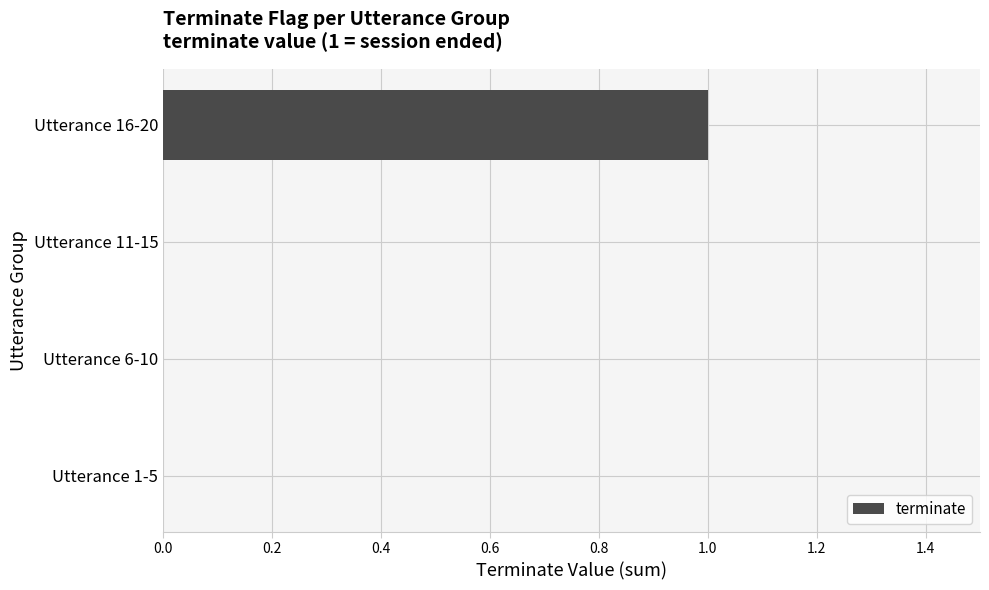

At which category does the chart reach its peak across all series?

Utterance 16-20